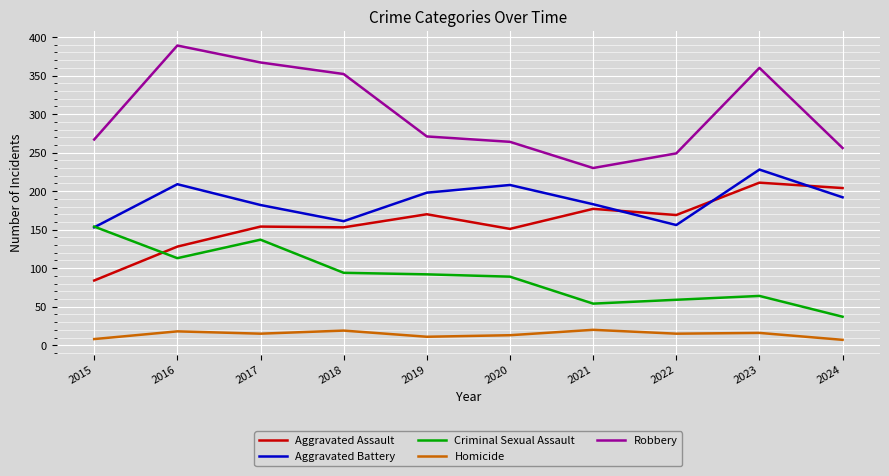

What is the difference between the maximum and minimum values in the Homicide series?

13